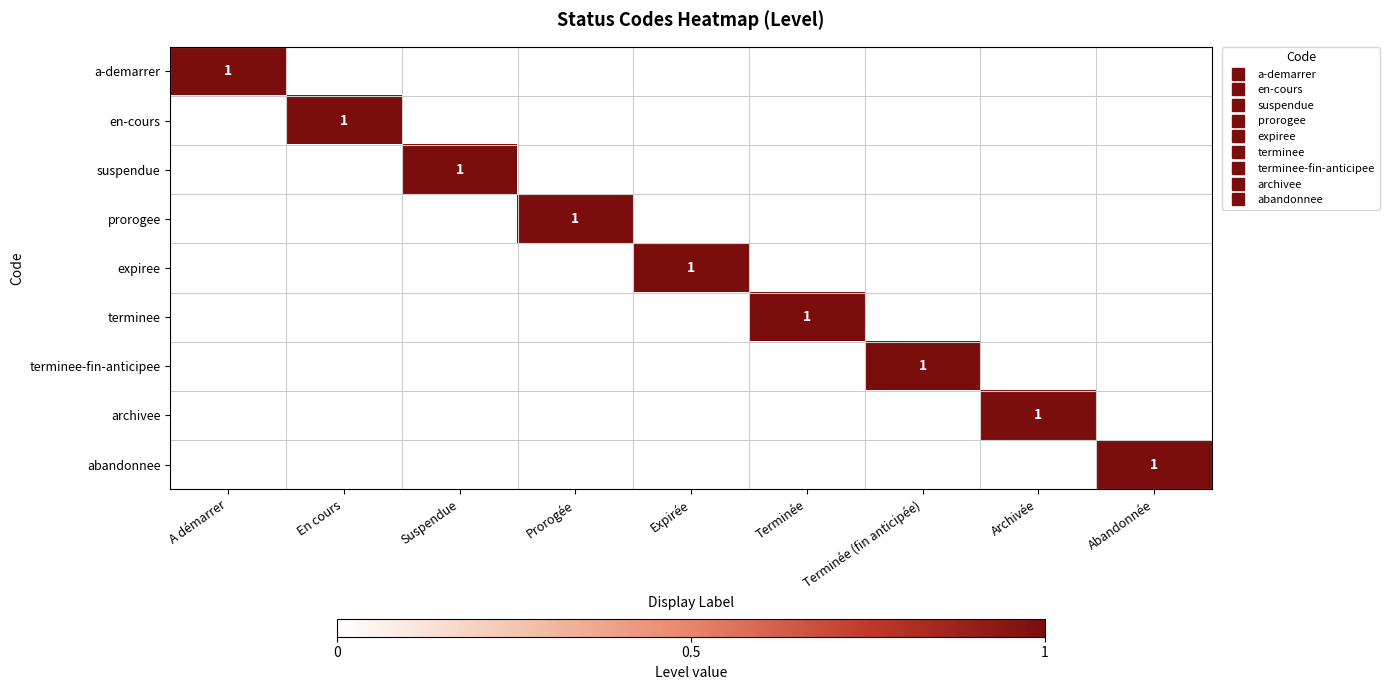

List the series in order of their peak value, lowest first.

a-demarrer, en-cours, suspendue, prorogee, expiree, terminee, terminee-fin-anticipee, archivee, abandonnee